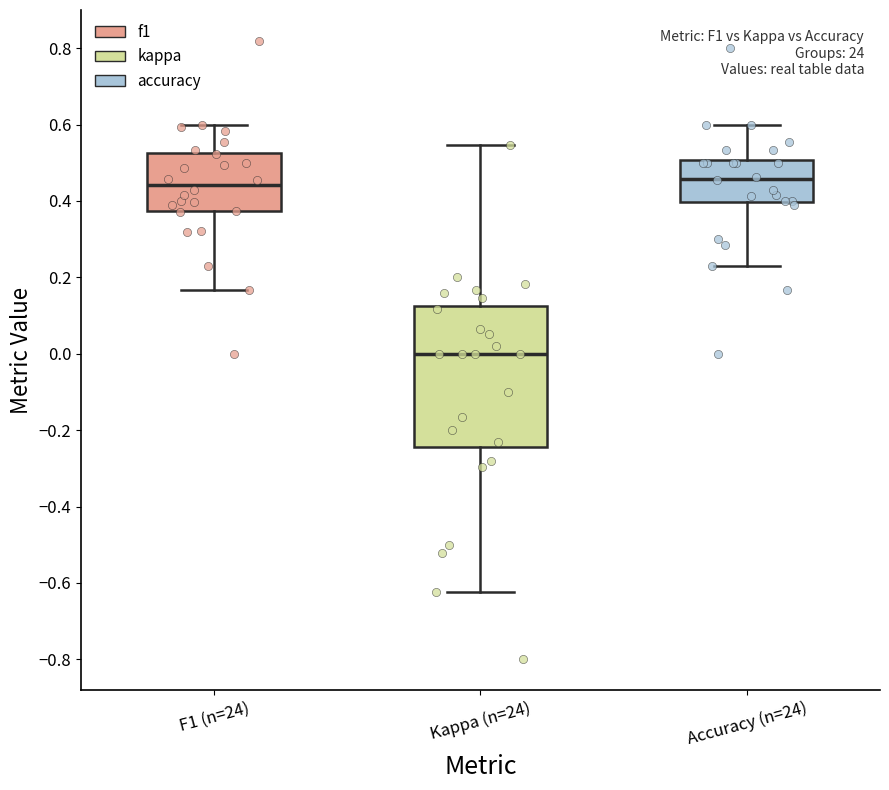

Comparing the boxes themselves (not the whiskers), which one is the tallest?

Kappa (n=24)